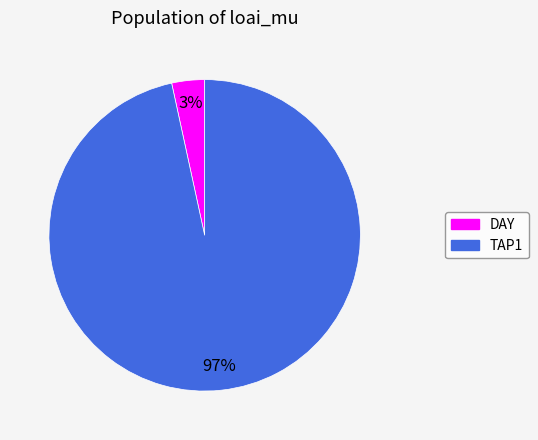

To the nearest percent, what portion does DAY represent?

3%